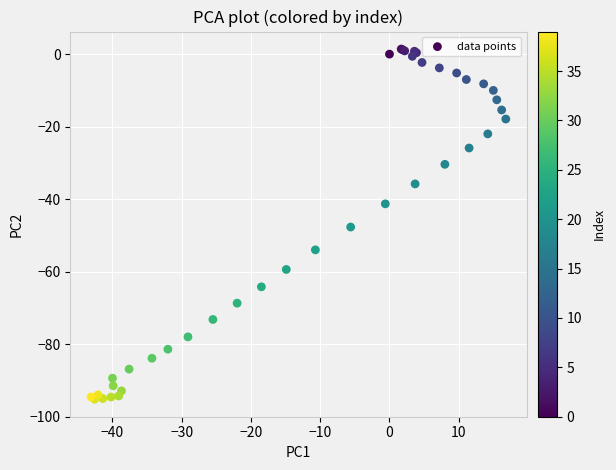

What Y value in the scatter plot is closest to -46?

-47.7